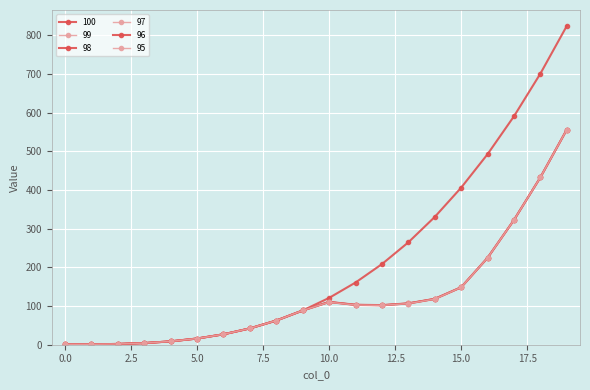

Reading left to right, transcribe all the data shown in this chart.

100: 1.0	1.1	2.0	4.2	8.7	16.0	26.9	42.2	62.4	88.5	121.0	160.7	208.4	264.6	330.3	406.0	492.5	590.6	700.8	824.1
99: 1.0	1.1	2.0	4.2	8.7	16.0	26.9	42.2	62.4	88.5	111.1	103.5	102.5	107.1	118.7	148.6	224.6	322.4	432.7	556.0
98: 1.0	1.1	2.0	4.2	8.7	16.0	26.9	42.2	62.4	88.5	110.8	103.3	102.4	106.9	118.7	148.6	224.6	322.4	432.7	556.0
97: 1.0	1.1	2.0	4.2	8.7	16.0	26.9	42.2	62.4	88.5	110.5	103.1	102.1	106.7	118.5	148.6	224.6	322.4	432.7	556.0
96: 1.0	1.1	2.0	4.2	8.7	16.0	26.9	42.2	62.4	88.5	110.2	102.9	102.0	106.6	118.2	148.3	224.6	322.4	432.7	556.0
95: 1.0	1.1	2.0	4.2	8.7	16.0	26.9	42.2	62.4	88.5	109.9	102.6	101.8	106.4	118.0	148.3	224.6	322.4	432.7	556.0